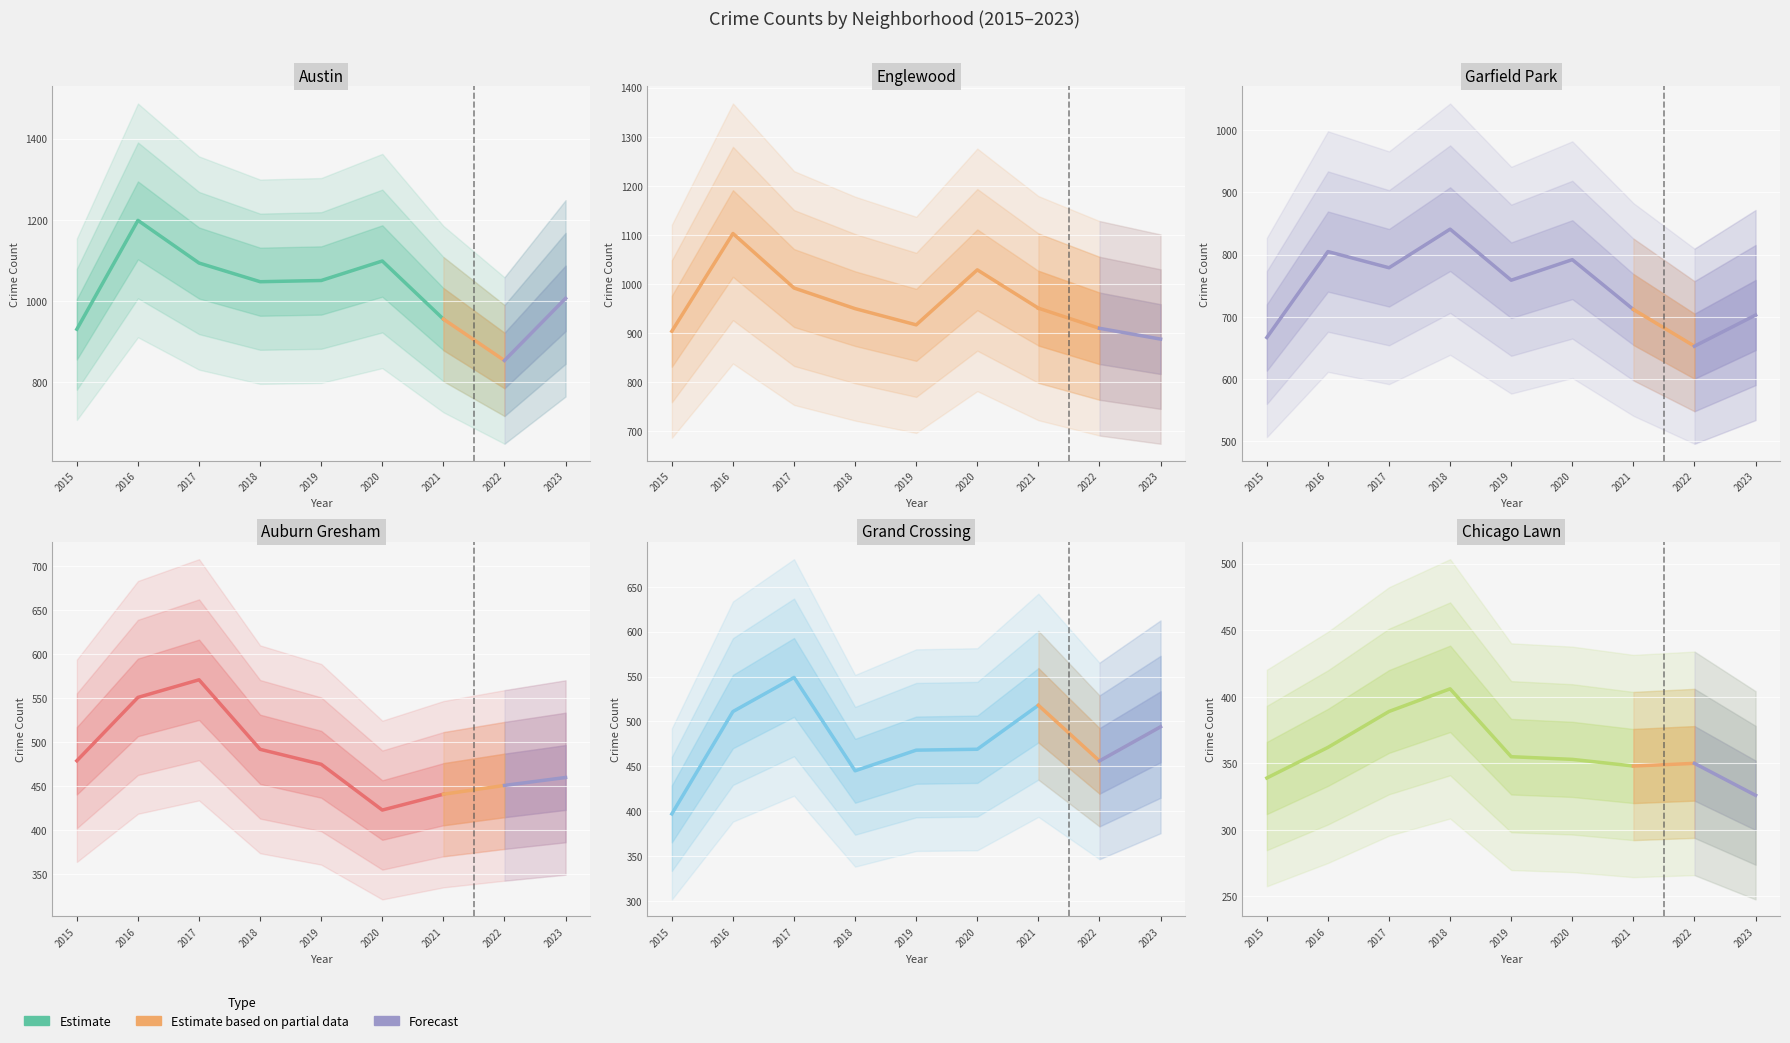

What value does the Grand Crossing series have at 2020, to the nearest 5?

470